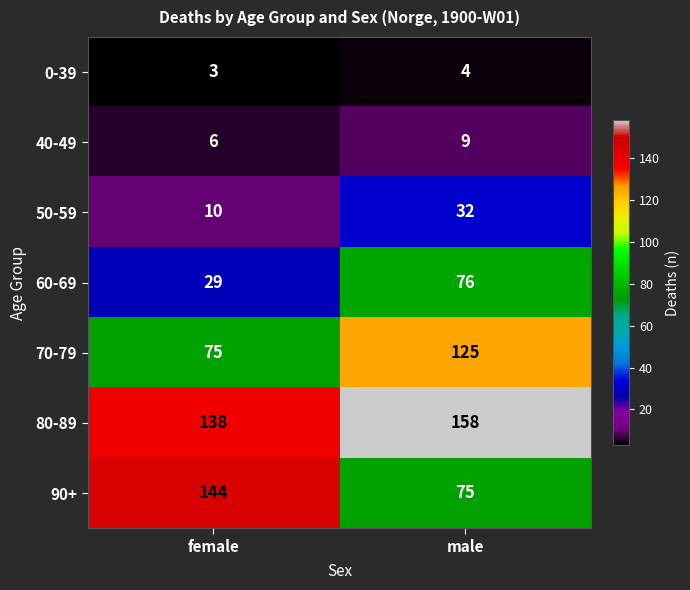

At female, list the series in order from largest to smallest.

90+, 80-89, 70-79, 60-69, 50-59, 40-49, 0-39